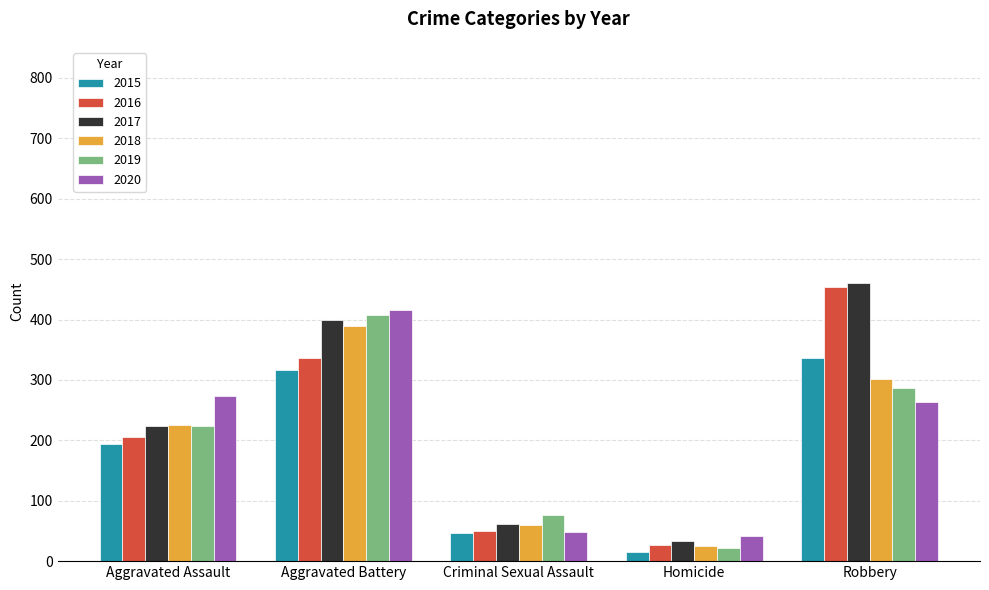

Which series has the largest total across all categories?

2017